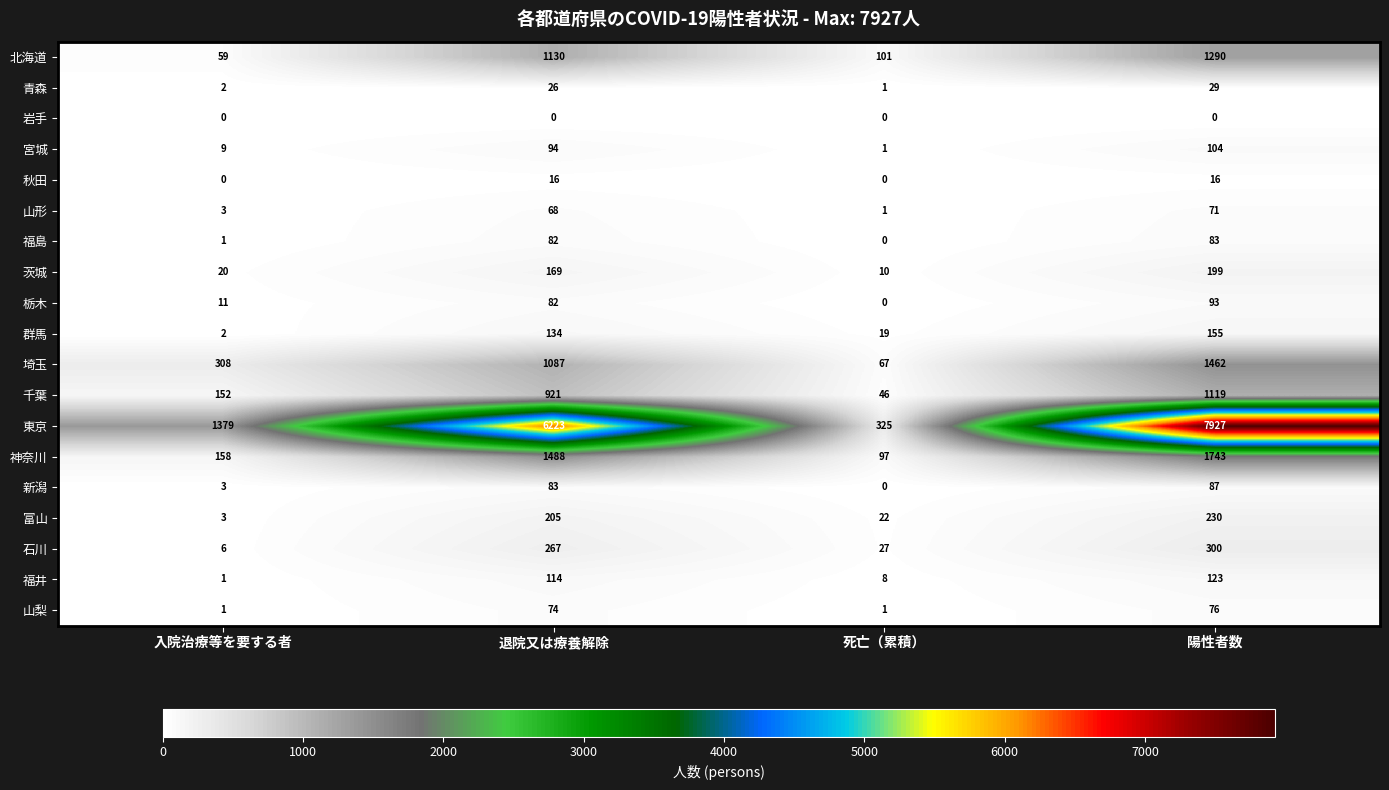

How many distinct data groups are displayed?

19